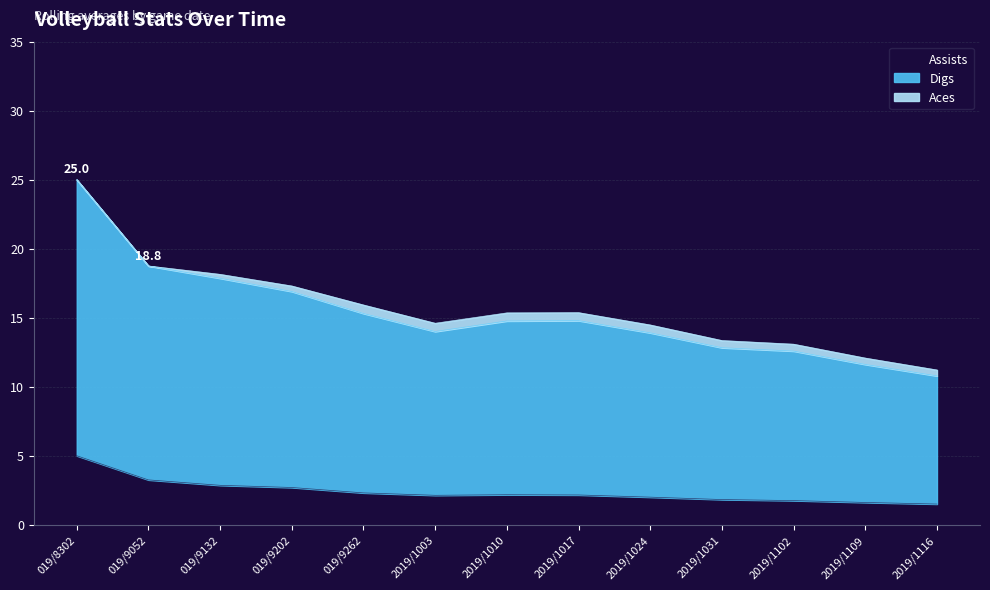

Is it true that Assists equals 4.4 at 019/9202?

False